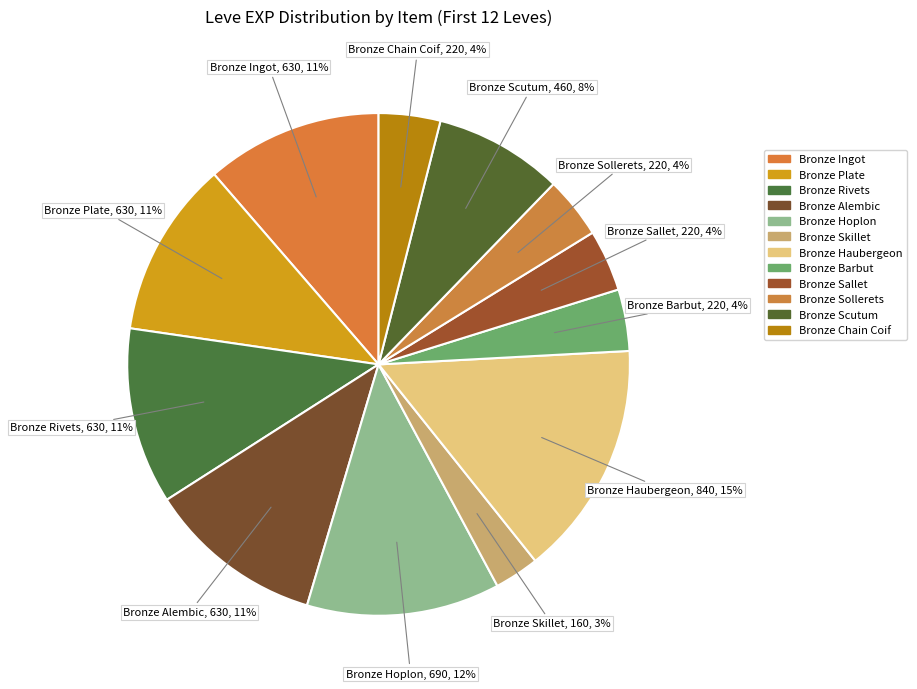

Between Bronze Rivets and Bronze Sollerets, which is larger?

Bronze Rivets